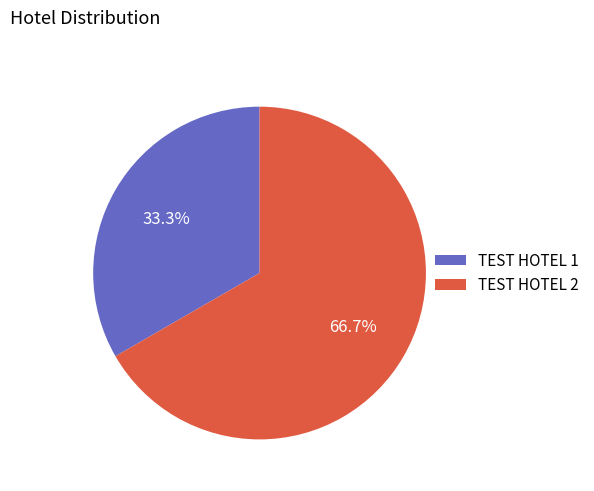

Combined, do TEST HOTEL 1 and TEST HOTEL 2 account for over 50%?

Yes